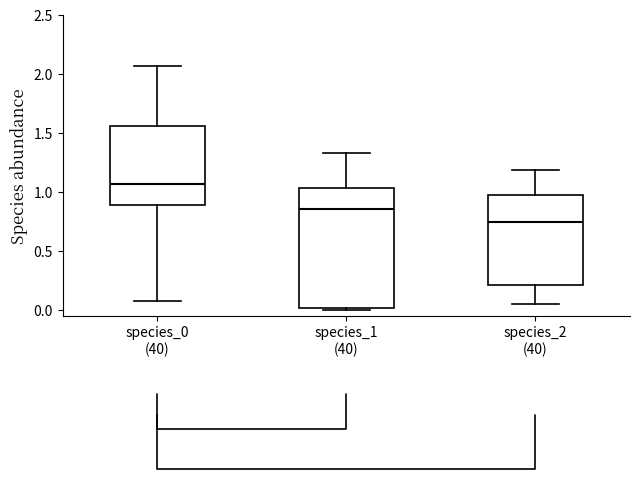

Comparing the boxes themselves (not the whiskers), which one is the tallest?

species_1 (40)